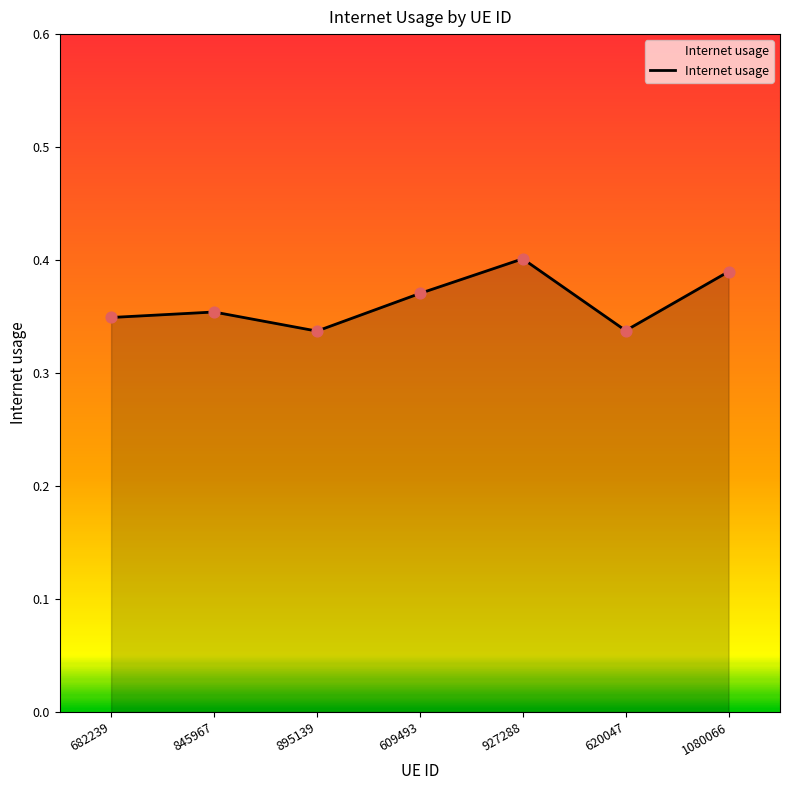

Between 682239 and 609493, which is larger?

609493